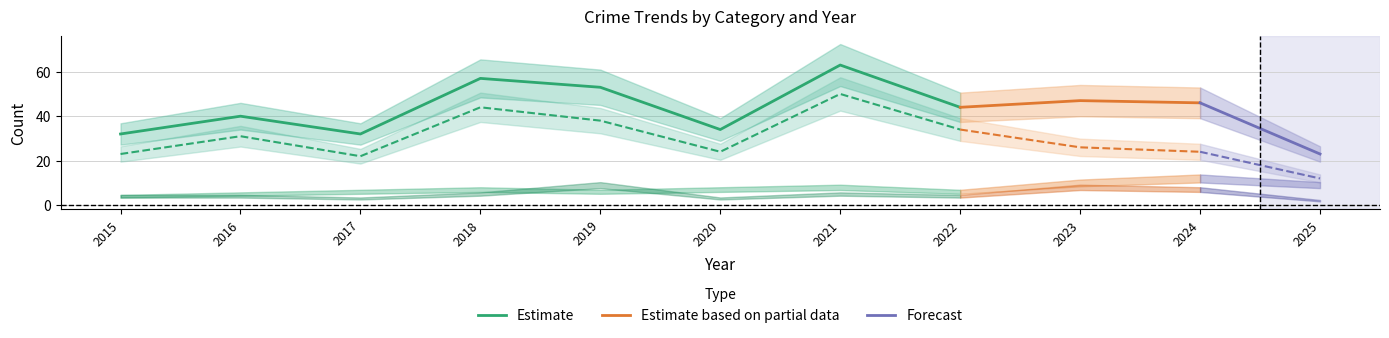

Reading right to left, what are all the values shown in this chart?

Aggravated Assault: 2025=2	2024=7	2023=8	2022=4	2021=5	2020=3	2019=9	2018=5	2017=3	2016=4	2015=4
Aggravated Battery: 2025=9	2024=12	2023=10	2022=6	2021=8	2020=7	2019=6	2018=7	2017=6	2016=5	2015=4
Robbery: 2025=12	2024=24	2023=26	2022=34	2021=50	2020=24	2019=38	2018=44	2017=22	2016=31	2015=23
Total: 2025=23	2024=46	2023=47	2022=44	2021=63	2020=34	2019=53	2018=57	2017=32	2016=40	2015=32